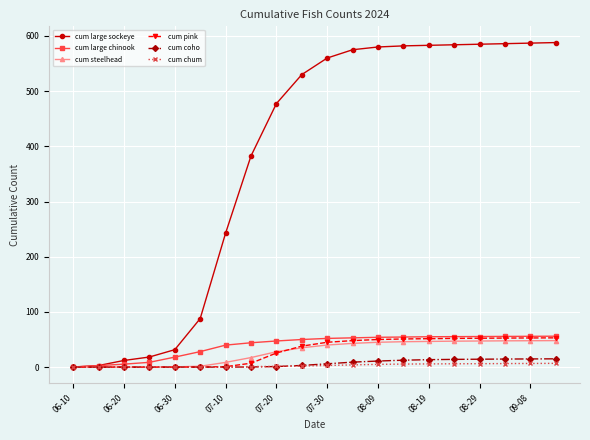

What is the greatest value displayed?

588.0